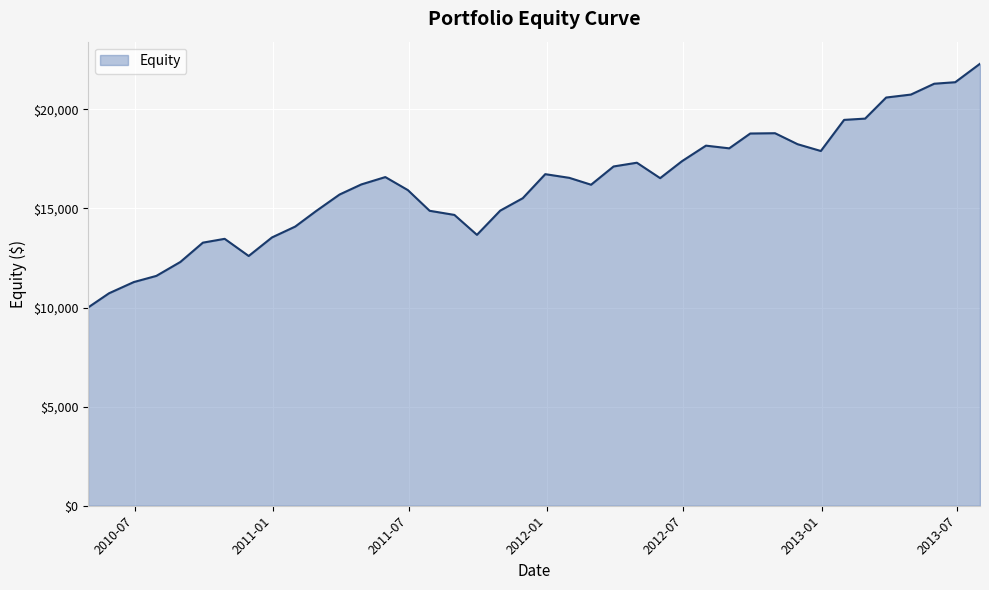

What is the smallest value displayed?

10000.0